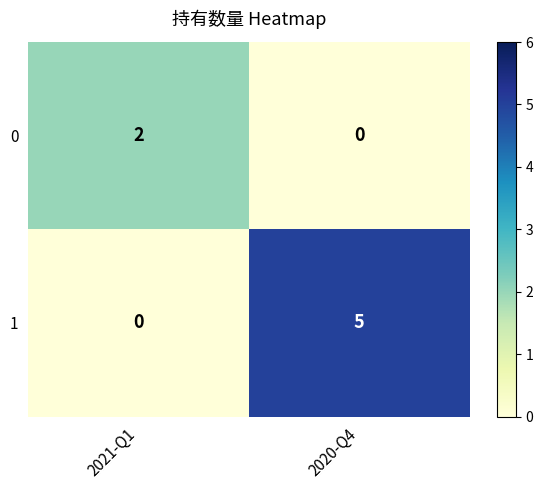

What is the difference between the maximum and minimum values in the 1 series?

5